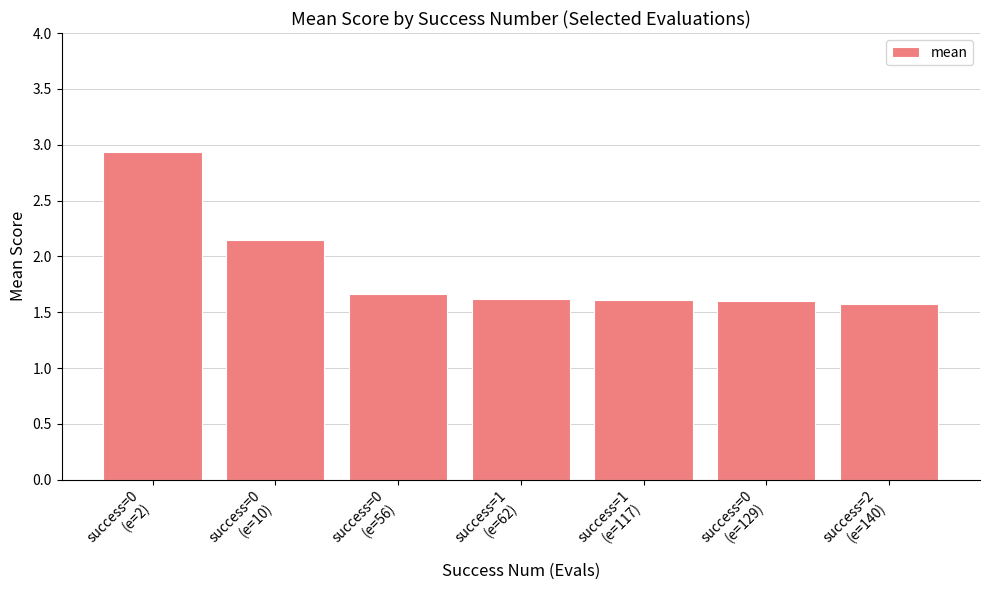

What is the average value?

1.9